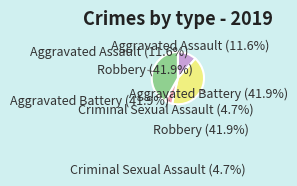

The Robbery slice represents 30% of the pie. True or false?

False